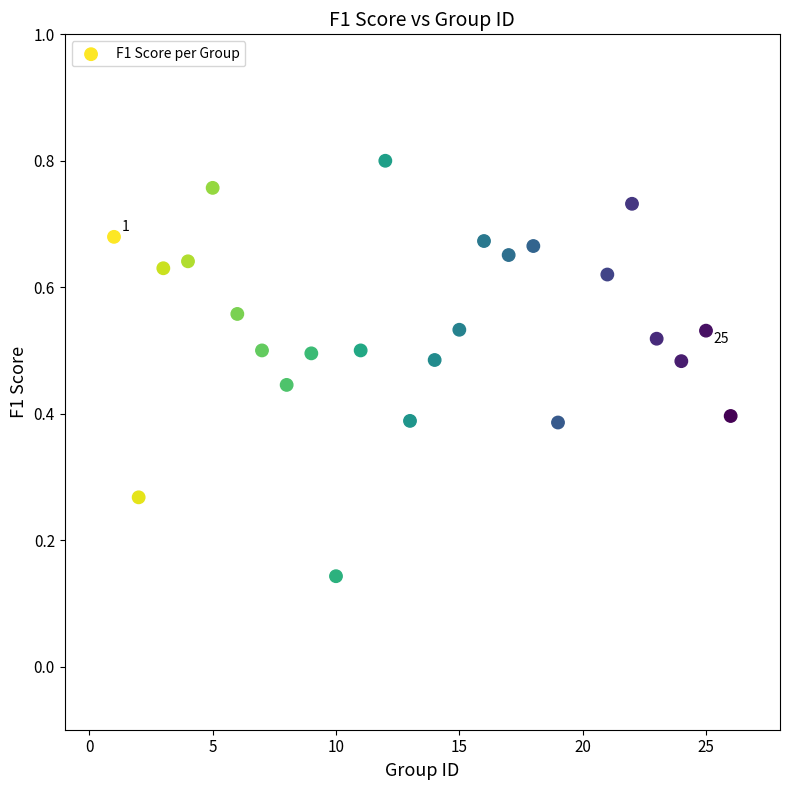

Count the number of points in this scatter plot.

25